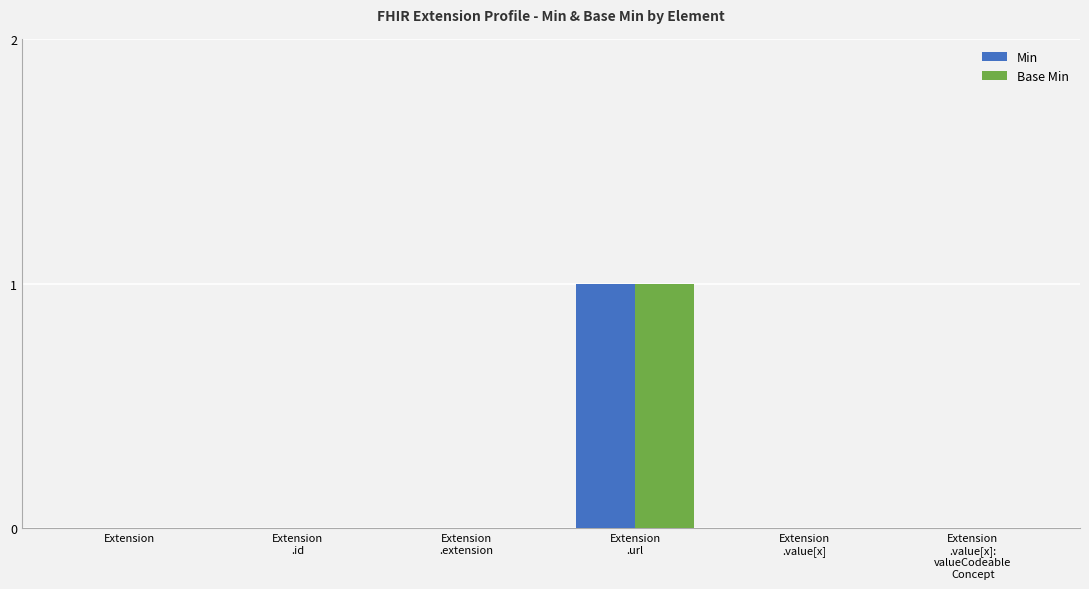

What are all the series names shown in the legend?

Min, Base Min